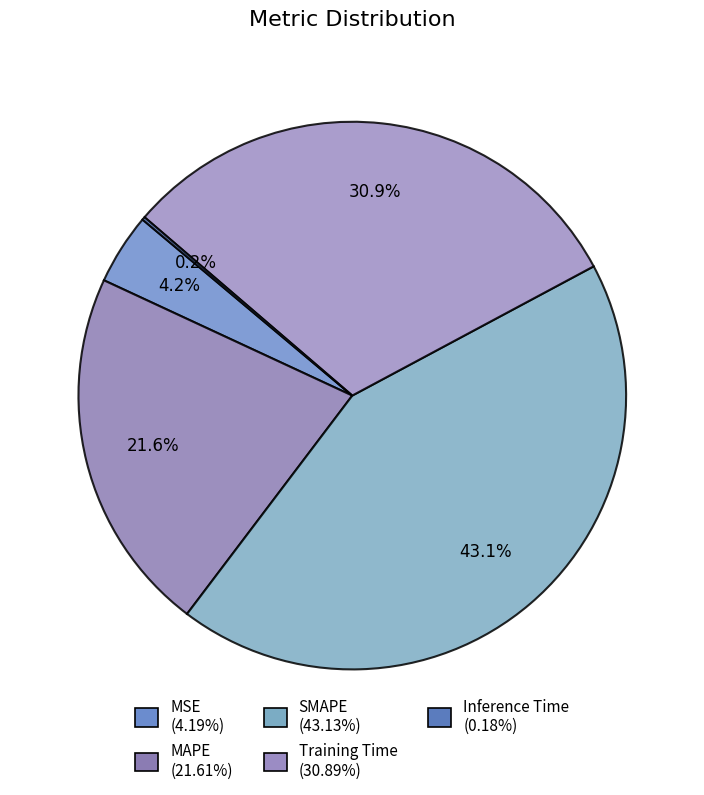

Count the number of slices in the pie.

5